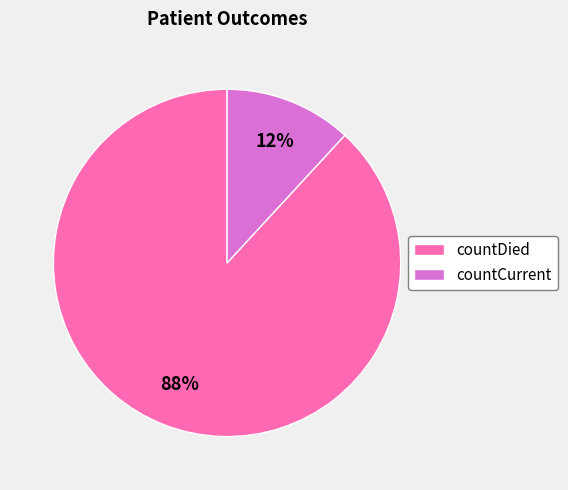

Which slice is the smallest?

countCurrent